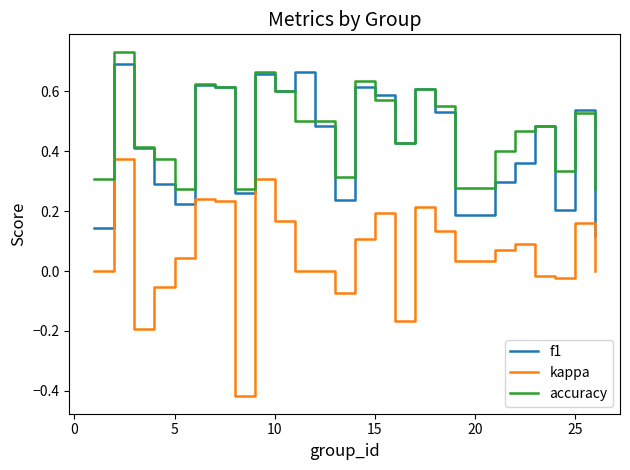

True or false: accuracy and kappa intersect in this chart.

False